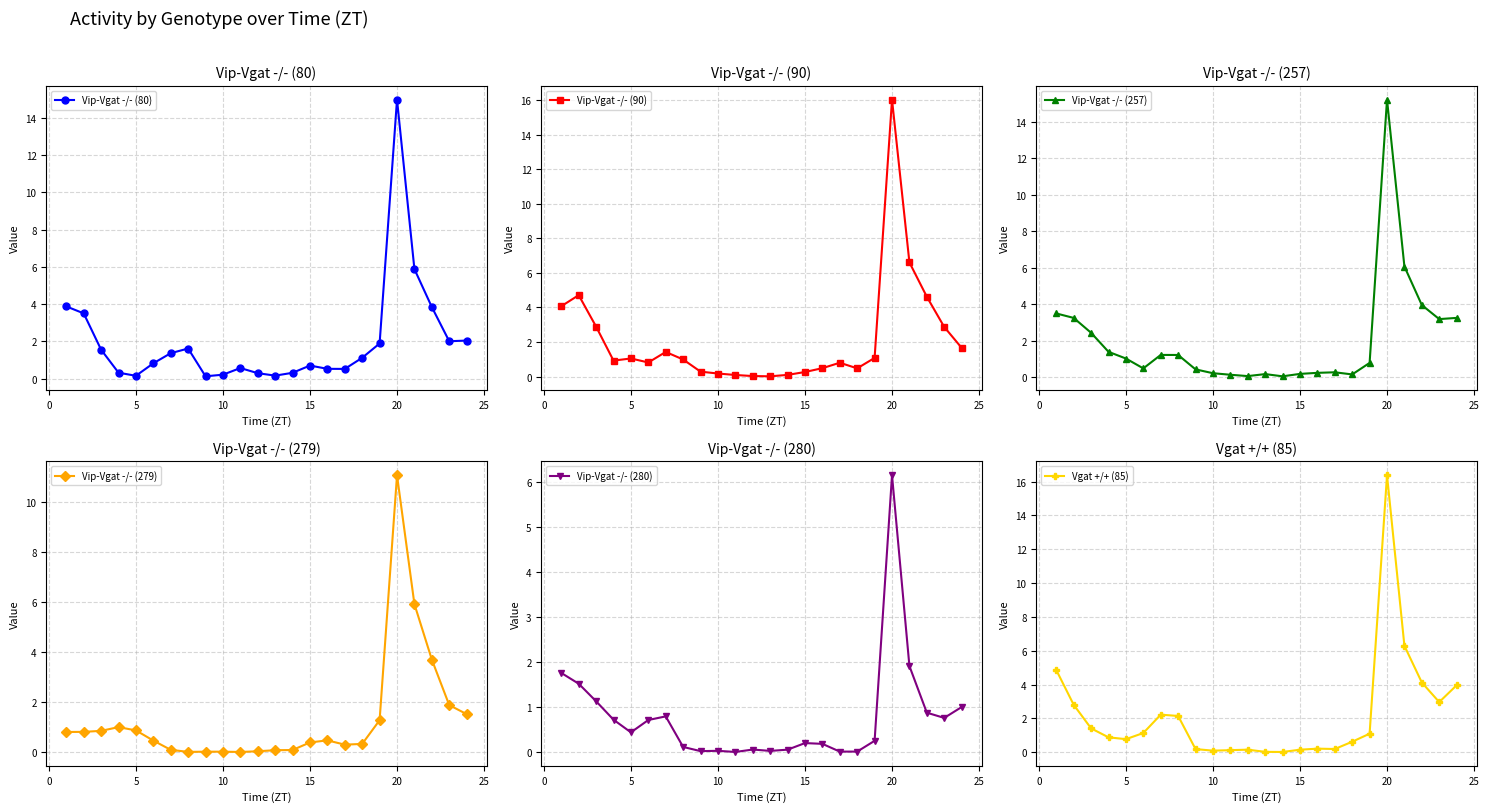

Which category has the highest value in the Vip-Vgat -/- (80) series?

20